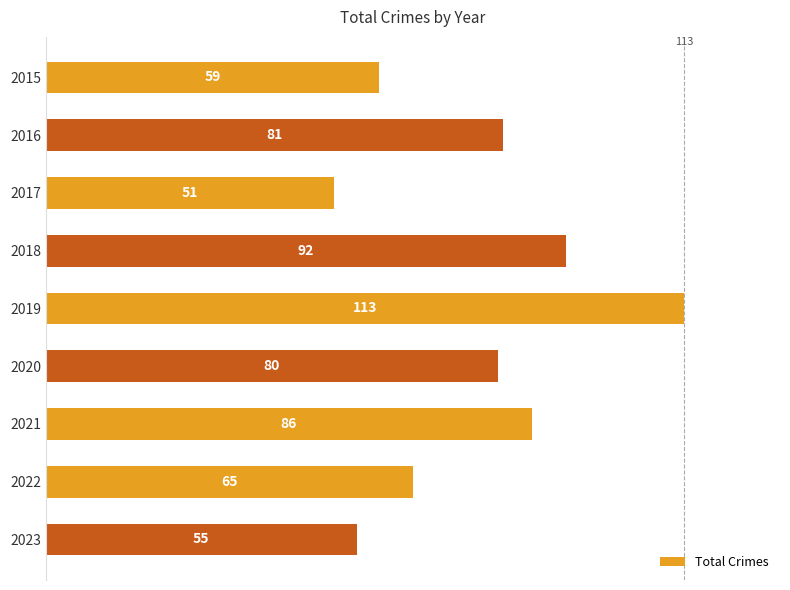

What is the sum of all values?

682